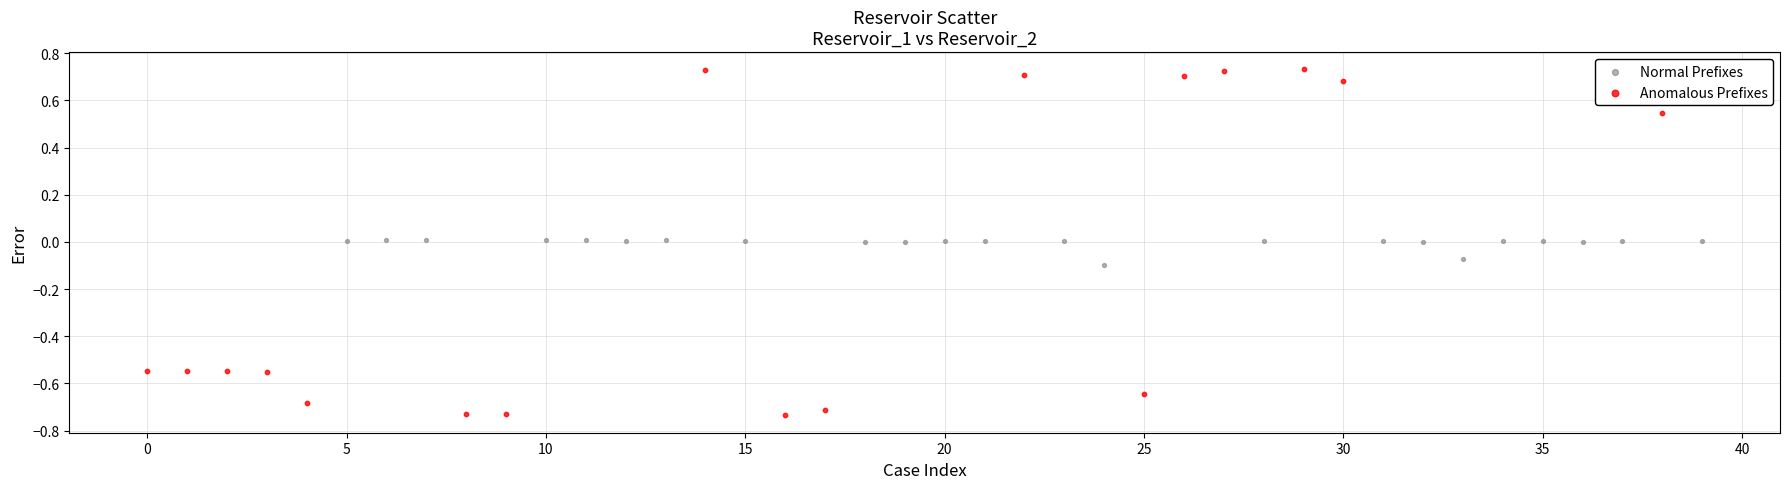

What are all the series names shown in the legend?

Normal Prefixes, Anomalous Prefixes